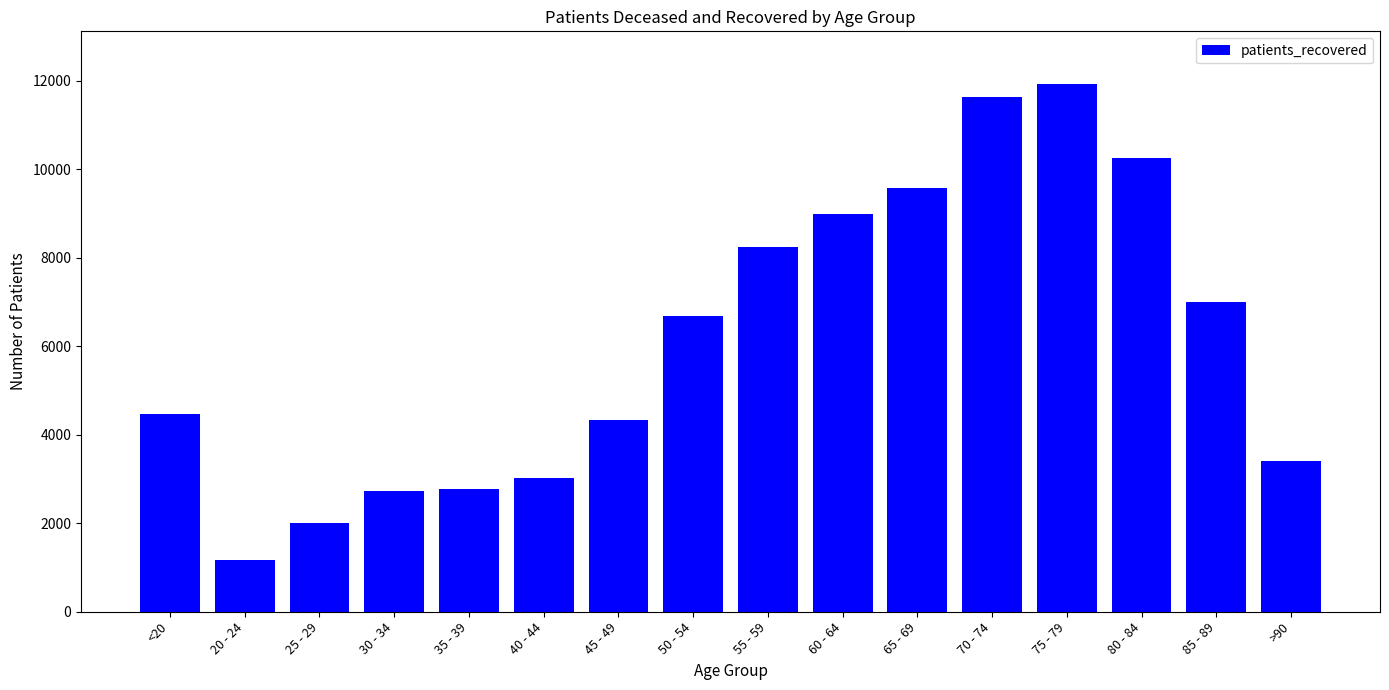

What is the difference between the maximum and minimum values?

10746